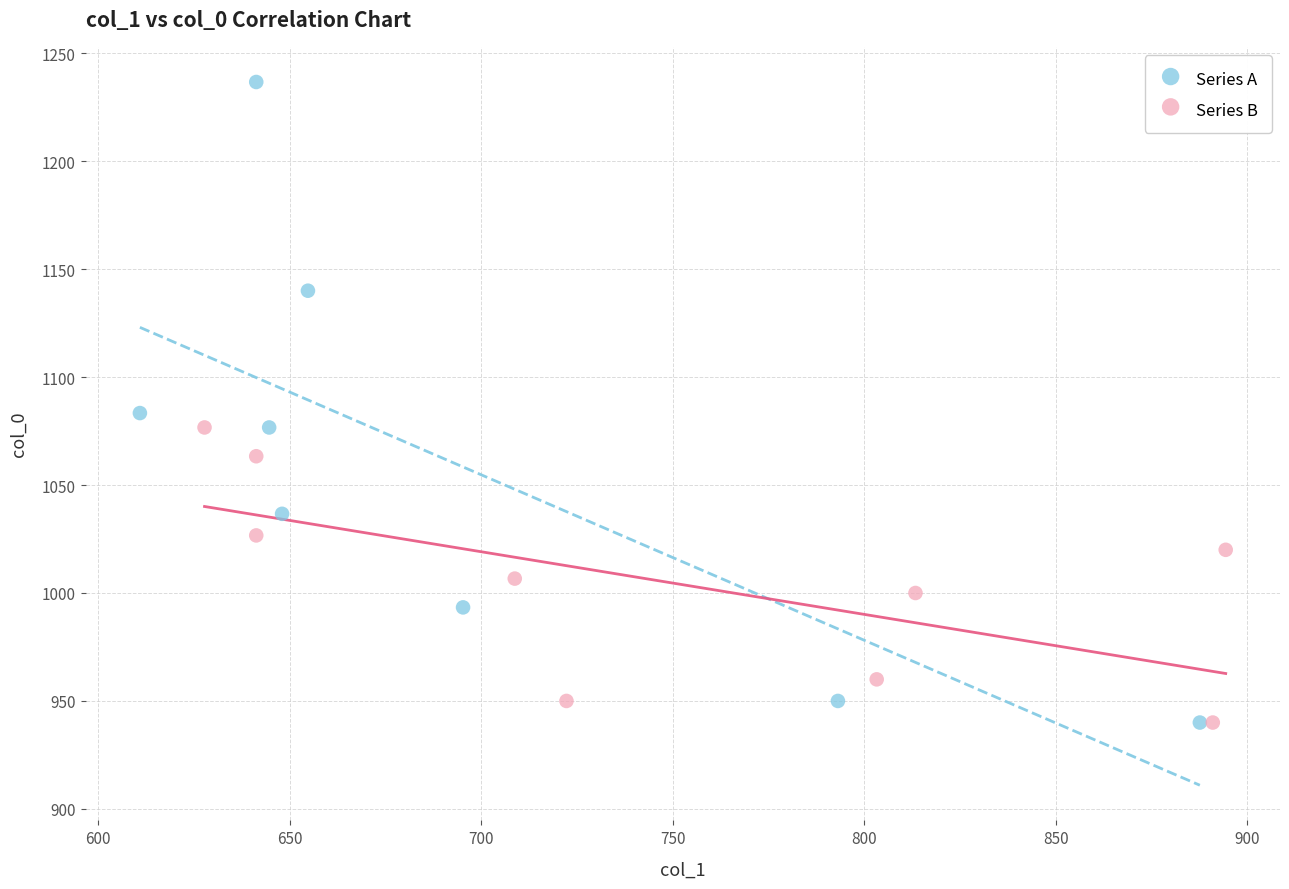

Which series reaches the maximum Y coordinate?

Series A